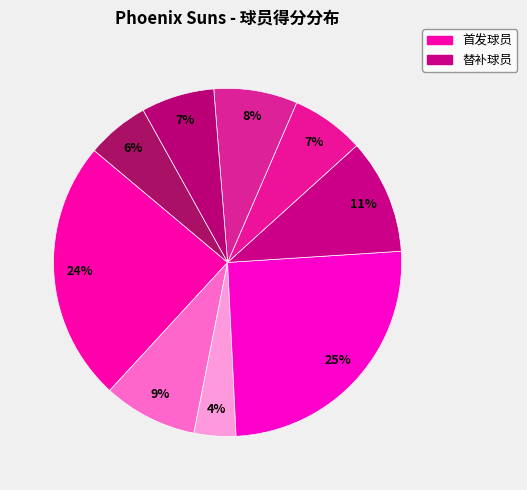

Count the number of slices in the pie.

9